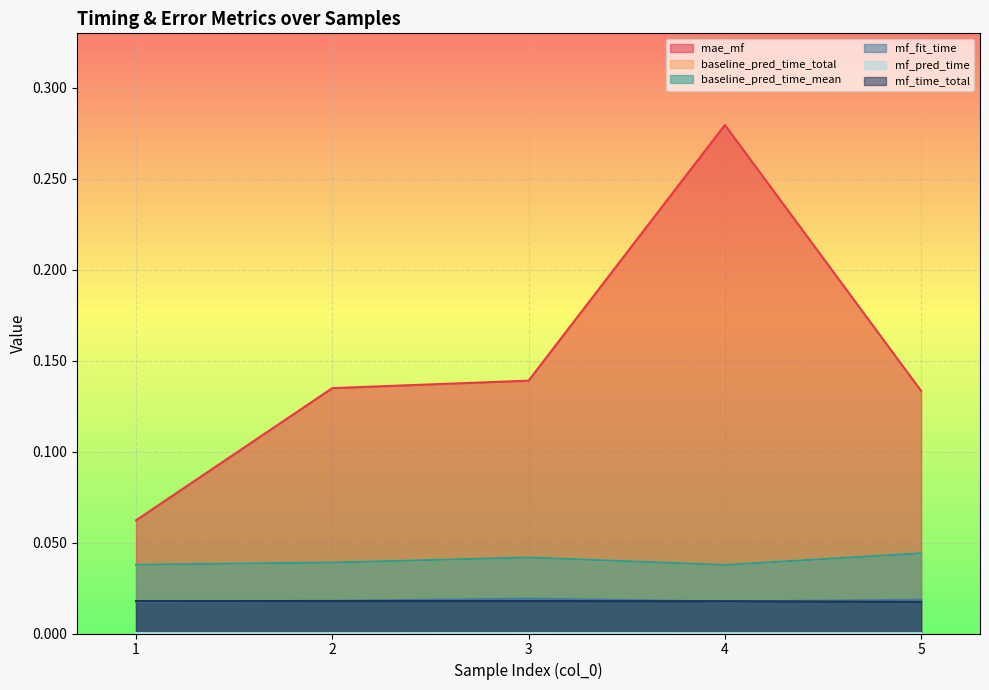

Reading left to right, extract all data points from this chart.

mae_mf: 1=0.1	2=0.1	3=0.1	4=0.3	5=0.1
baseline_pred_time_total: 1=0.0	2=0.0	3=0.0	4=0.0	5=0.0
baseline_pred_time_mean: 1=0.0	2=0.0	3=0.0	4=0.0	5=0.0
mf_fit_time: 1=0.0	2=0.0	3=0.0	4=0.0	5=0.0
mf_pred_time: 1=0.0	2=0.0	3=0.0	4=0.0	5=0.0
mf_time_total: 1=0.0	2=0.0	3=0.0	4=0.0	5=0.0